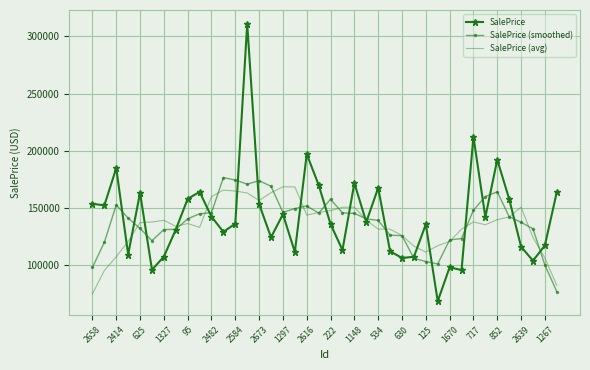

Which series has the largest range (max minus min)?

SalePrice